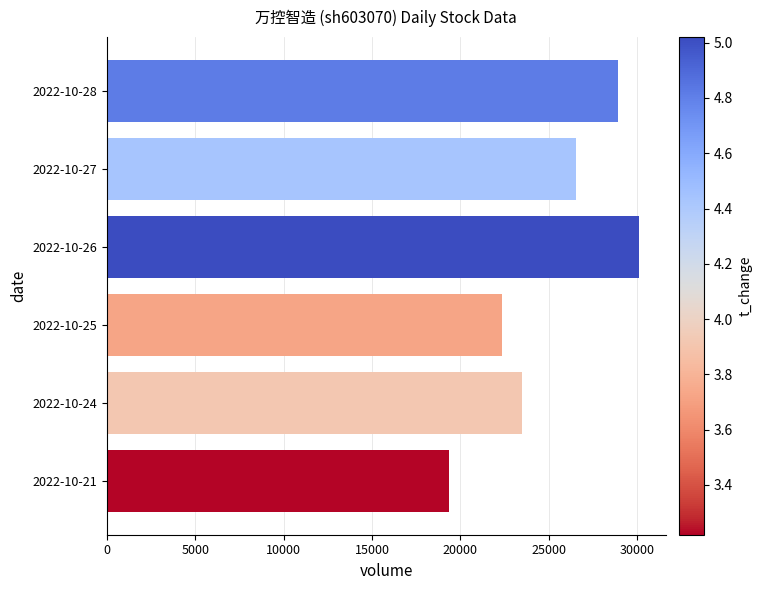

Is it true that the value at 2022-10-24 is 11521?

False